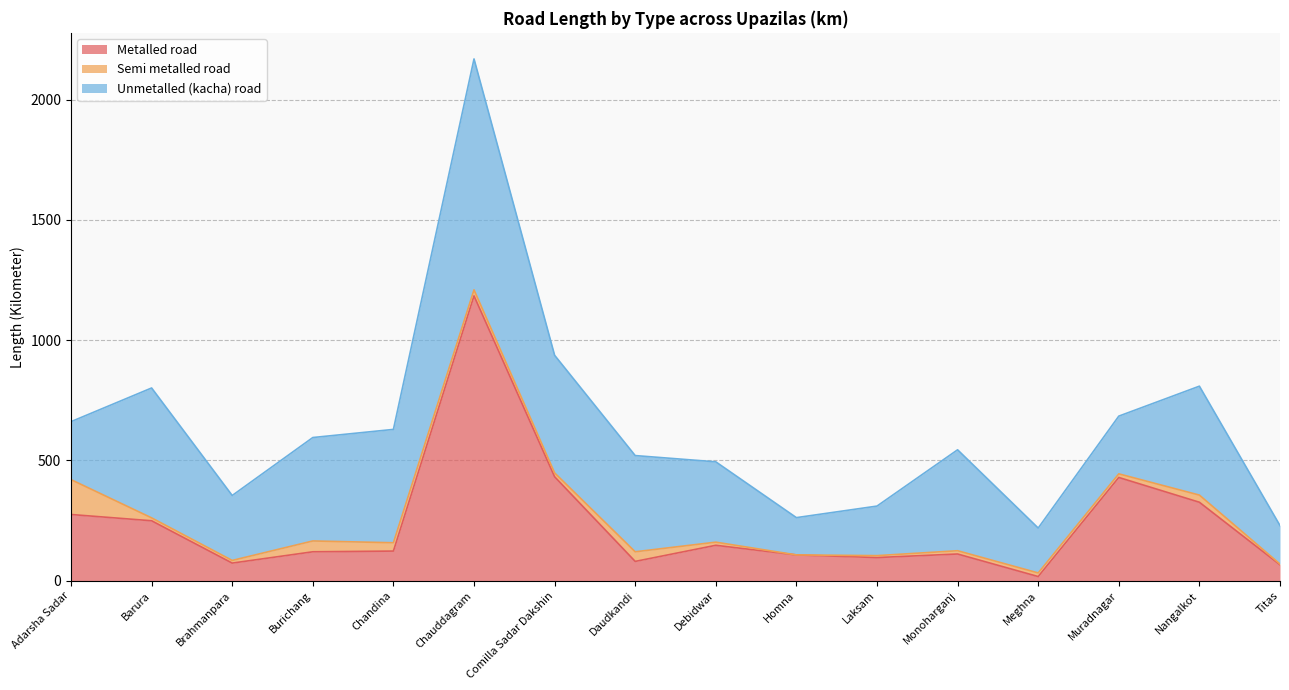

The Unmetalled (kacha) road series shows 540.0 at Barura. True or false?

True